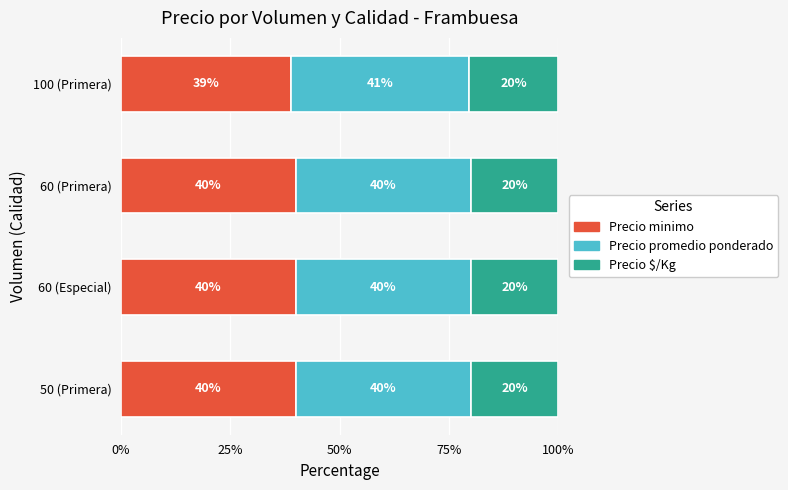

Is it true that Precio minimo equals 40.0 at 50 (Primera)?

True